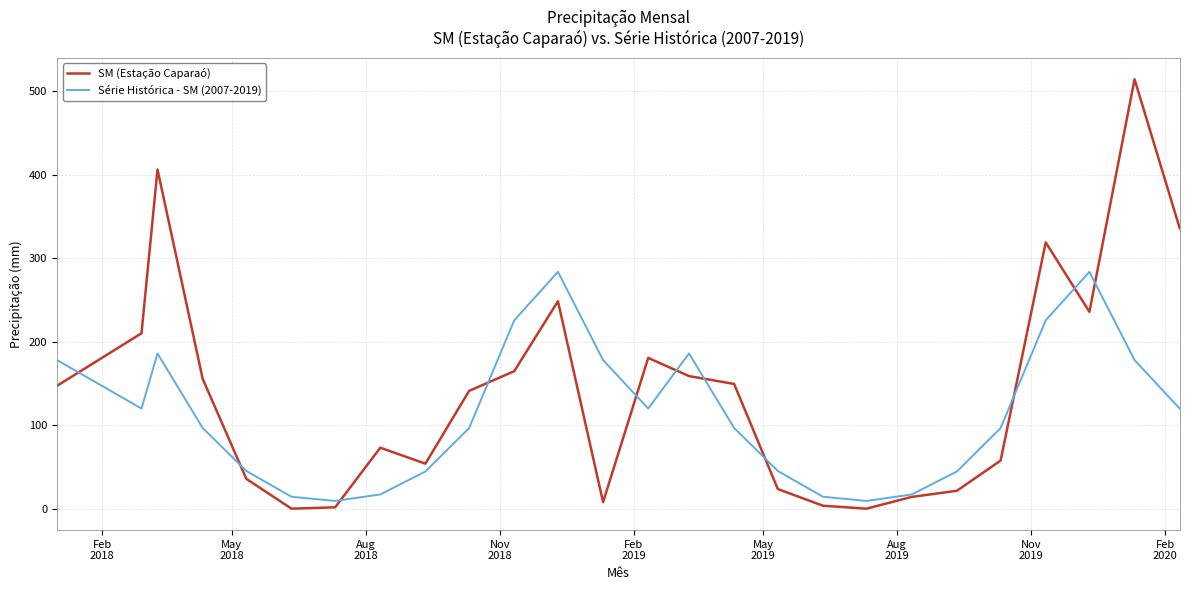

What is the maximum value shown in the chart?

514.4